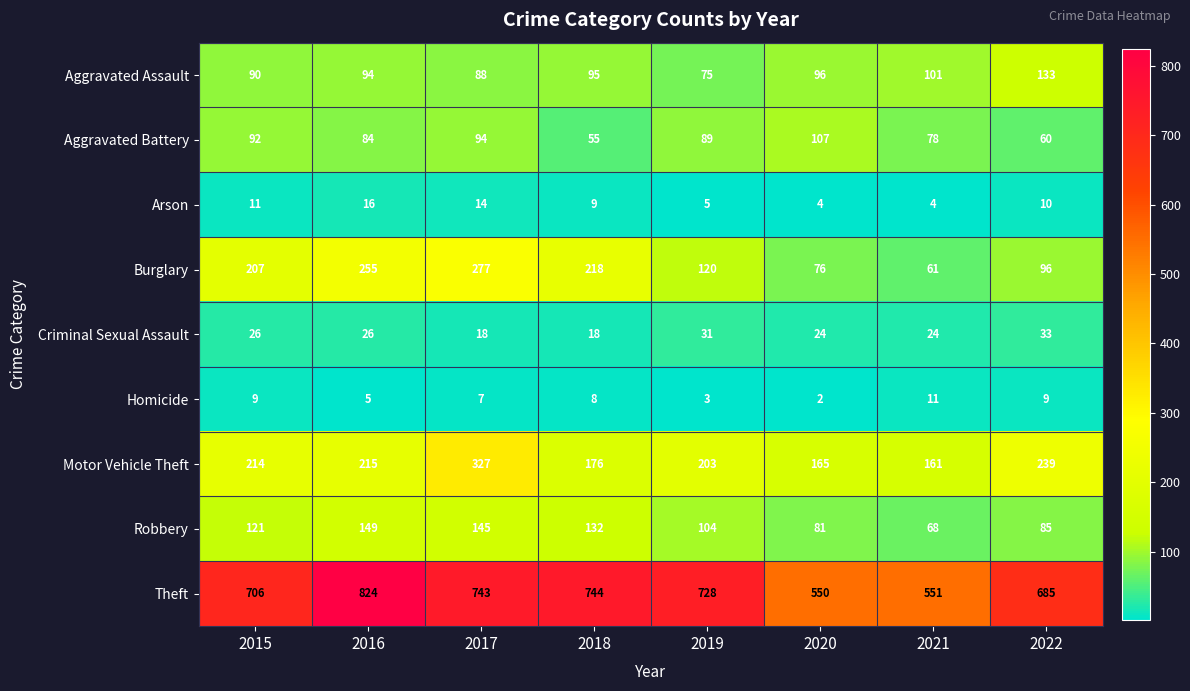

What is the maximum value shown in the chart?

824